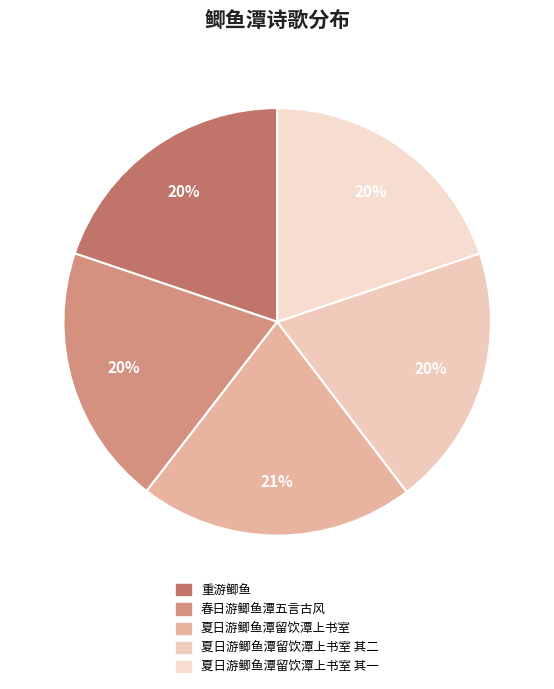

True or false: 春日游鲫鱼潭五言古风 accounts for 8% of the total.

False